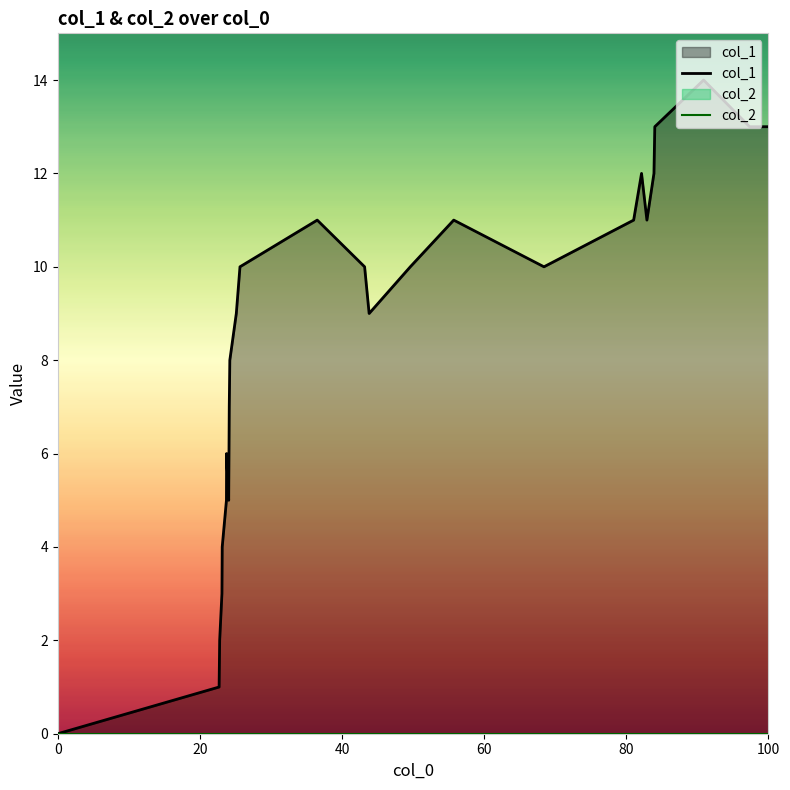

What is the maximum value shown in the chart?

14